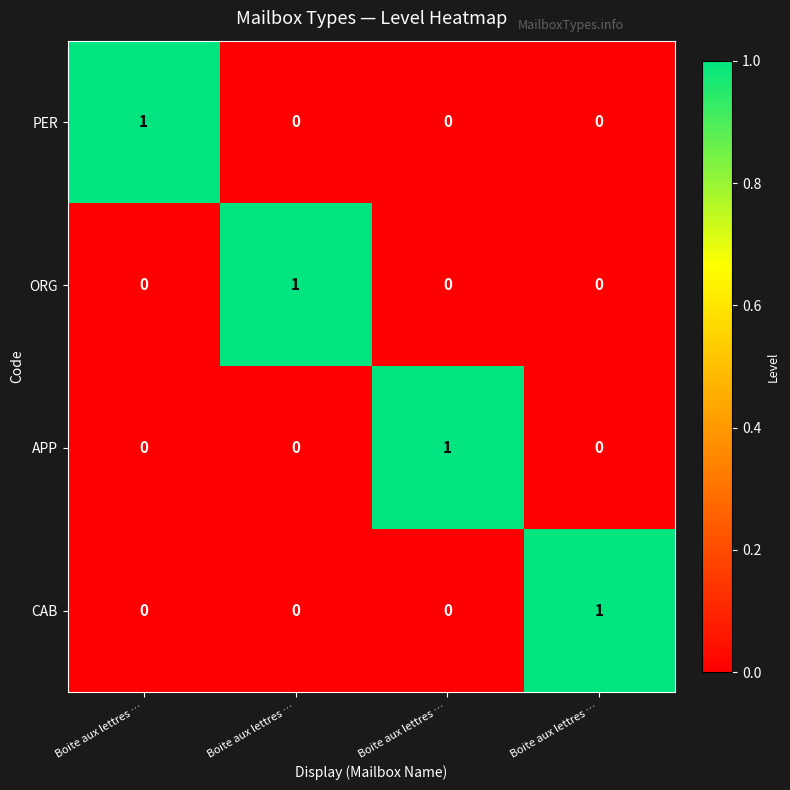

How many categories are shown in the chart?

4